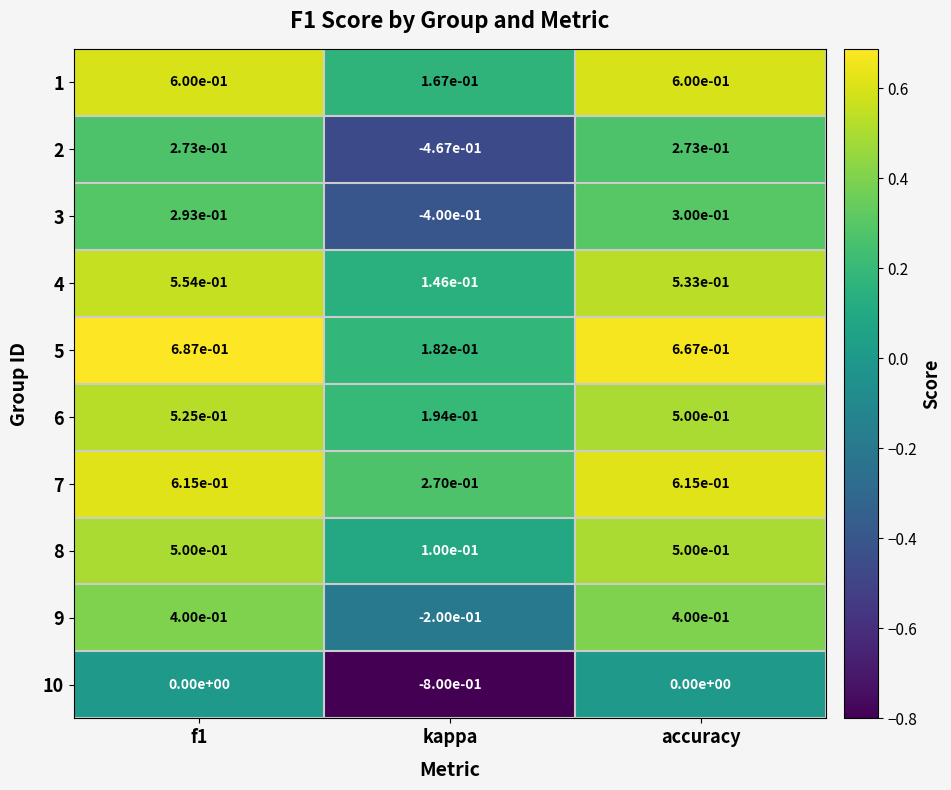

Is the value of 9 at f1 greater than the value of 10 at kappa?

Yes